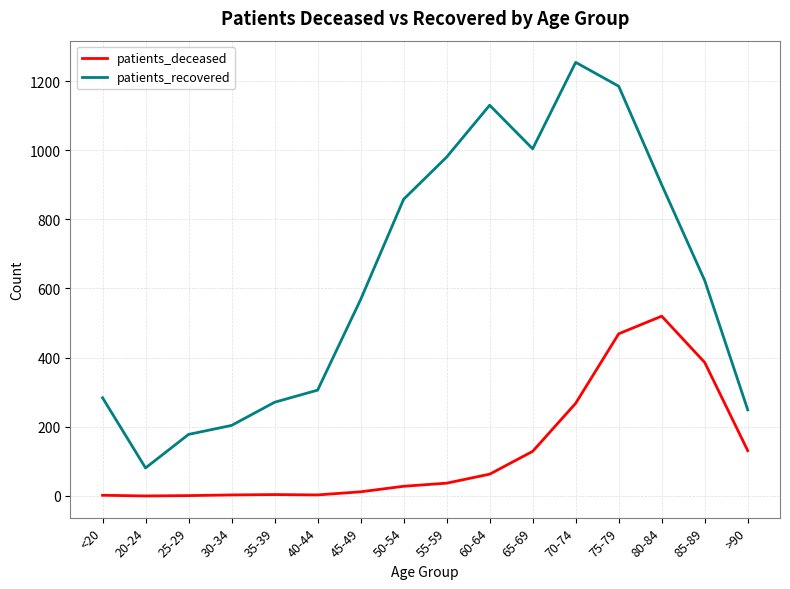

At which category is the sum across all series the highest?

75-79